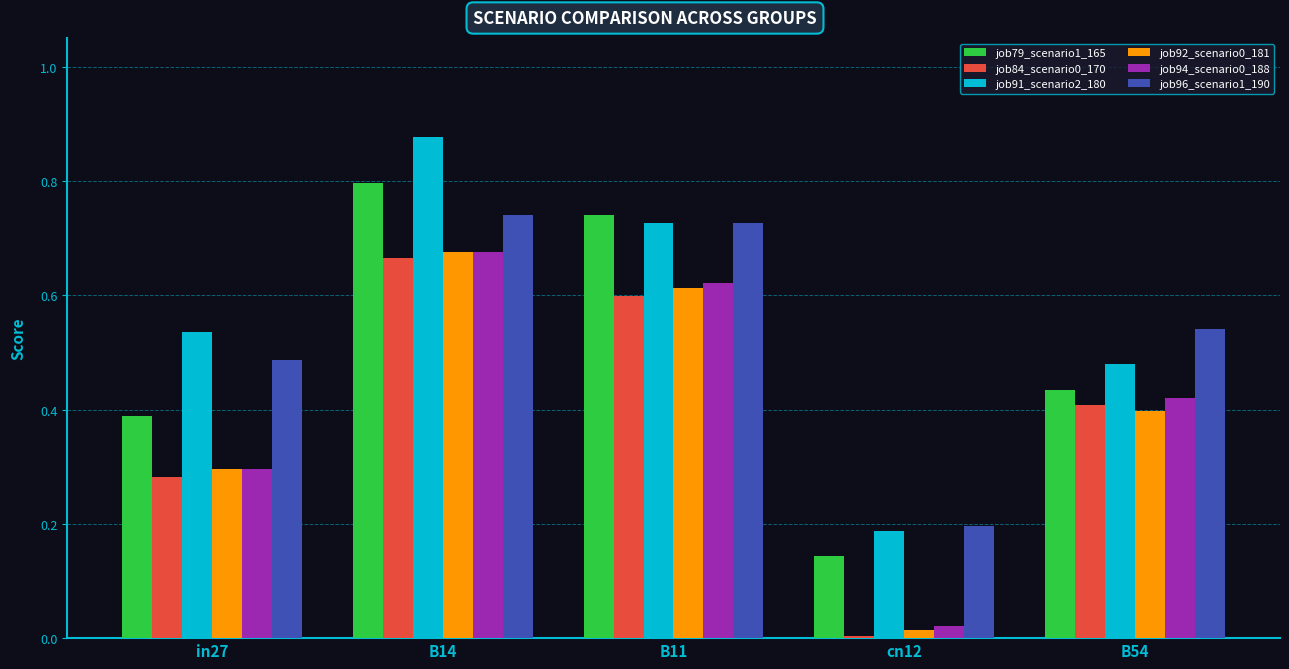

At how many categories does at least one series exceed 0?

5